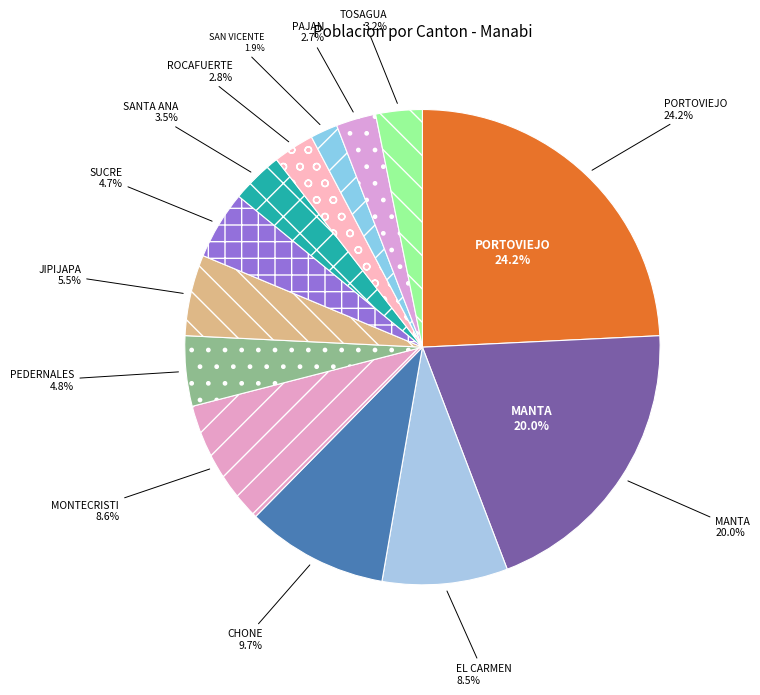

Does TOSAGUA account for over 50% of the chart?

No